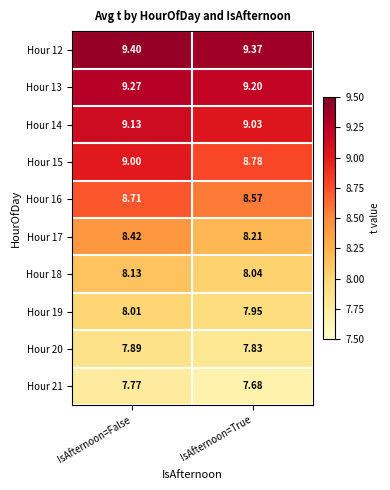

What is the difference between the highest and lowest values at IsAfternoon=False?

1.6